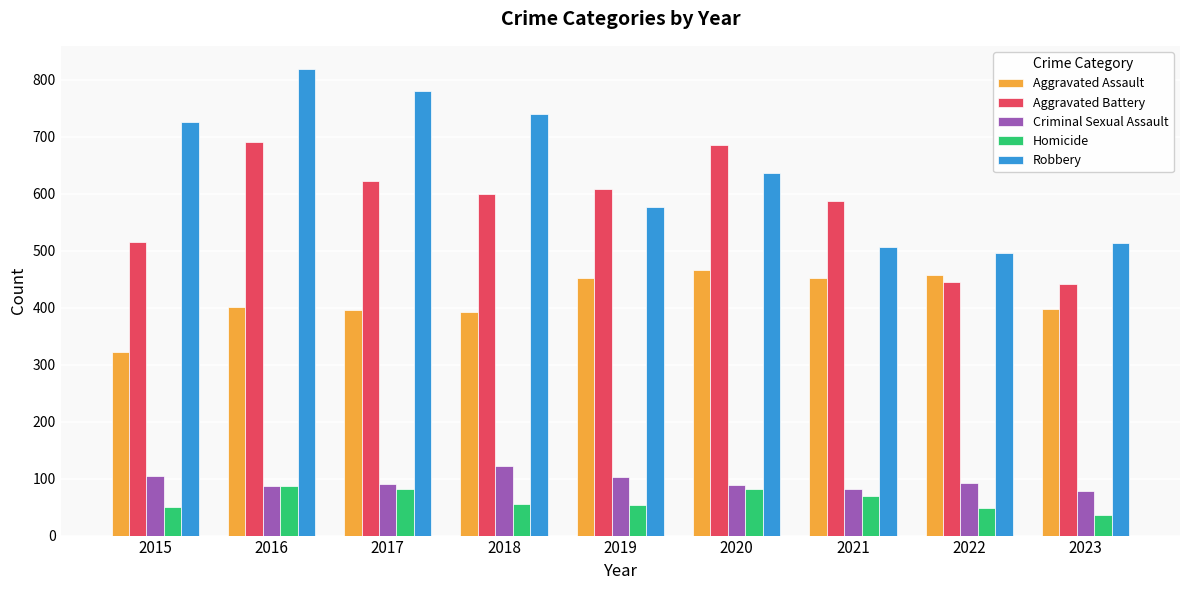

List the series in order of their peak value, highest first.

Robbery, Aggravated Battery, Aggravated Assault, Criminal Sexual Assault, Homicide